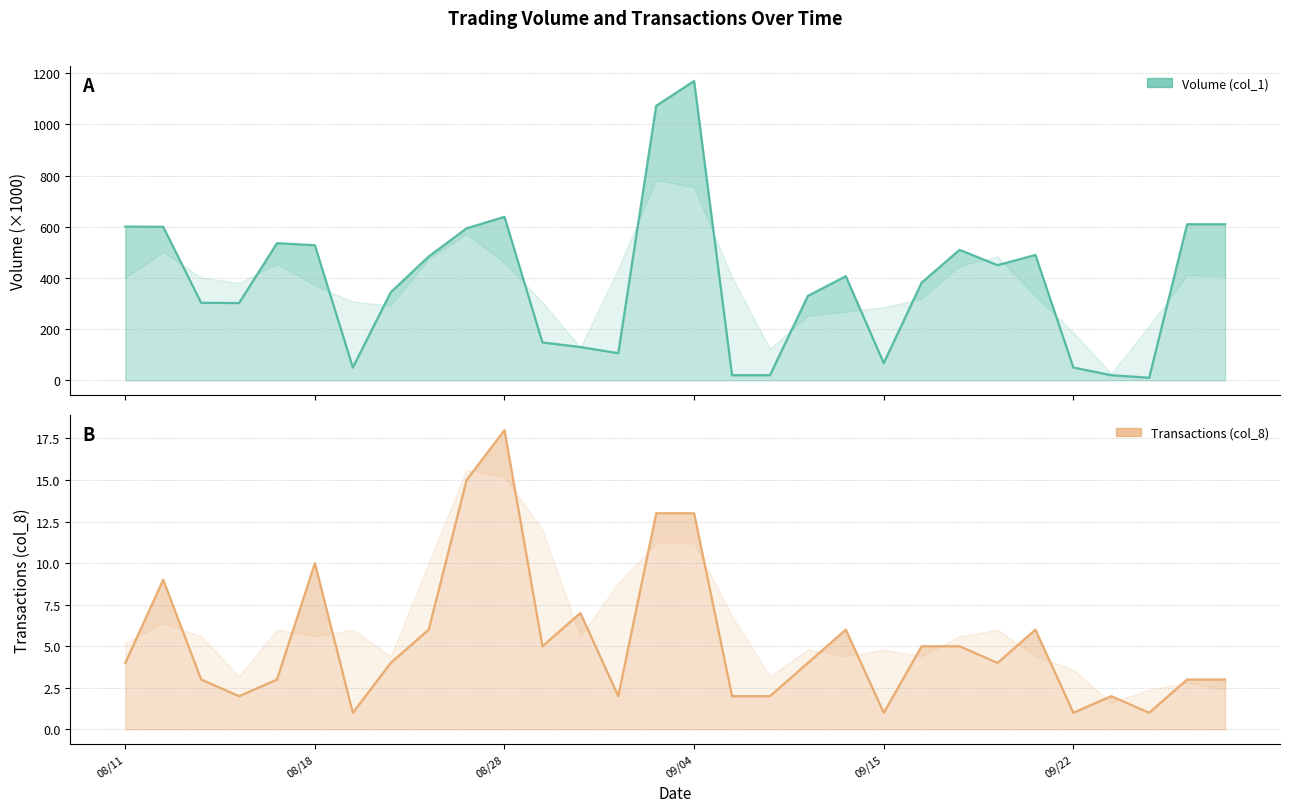

Rank the series at 103/09/10 from lowest to highest value.

Transactions (col_8), Volume (col_1)